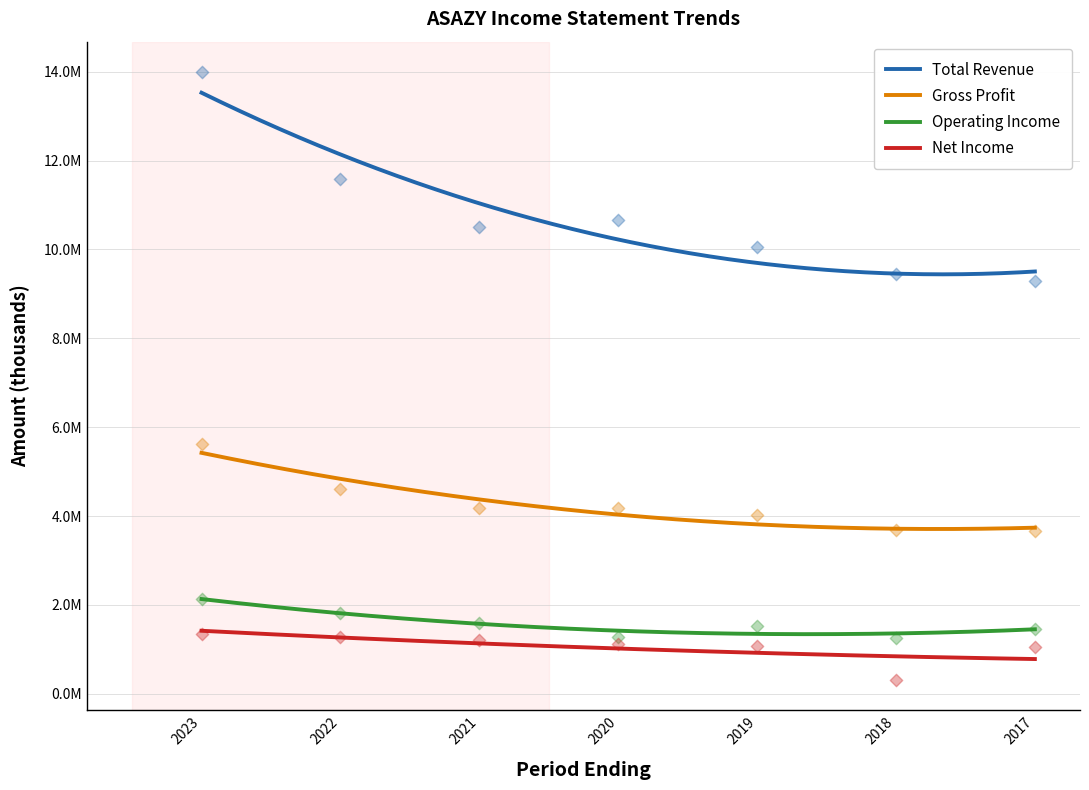

Which series reaches the maximum Y coordinate?

Total Revenue